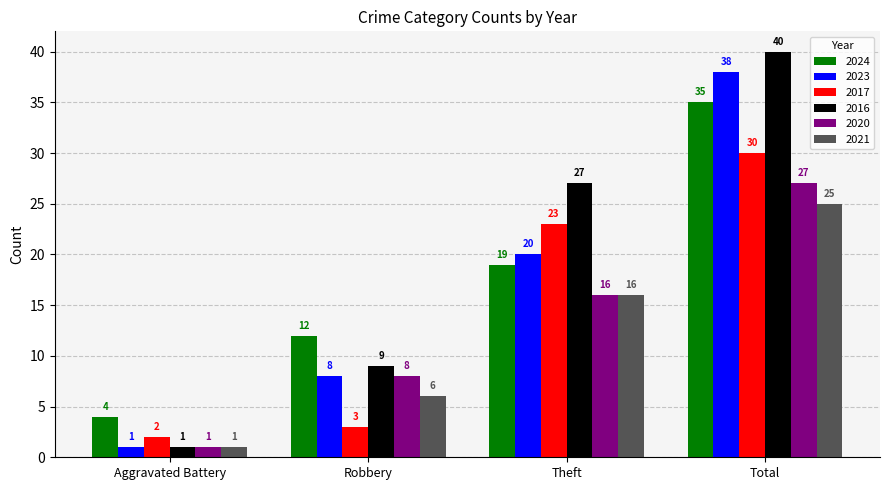

Which series changed the most between Robbery and Total?

2016